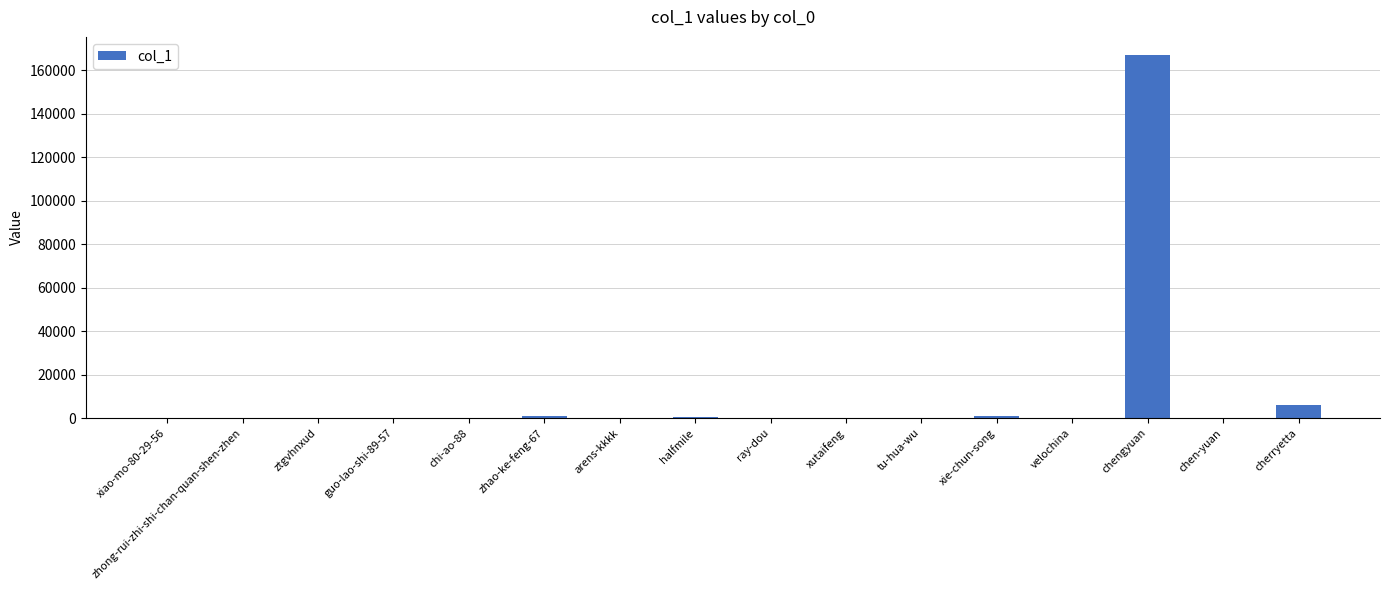

At which label is the value closest to 83500?

cherryetta